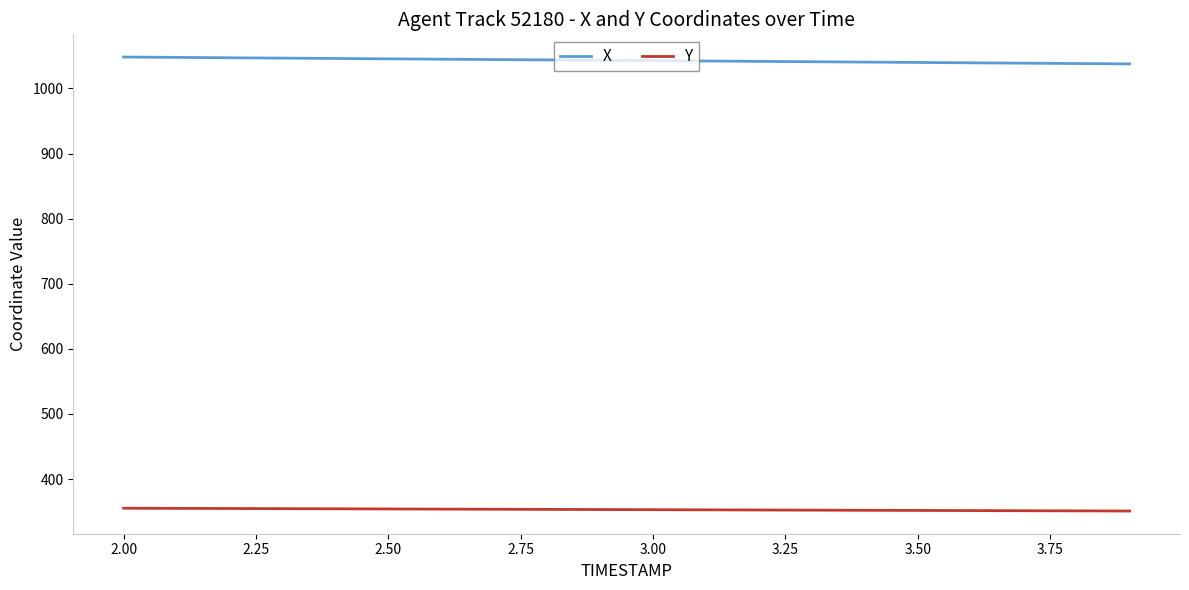

What is the greatest value displayed?

1048.3